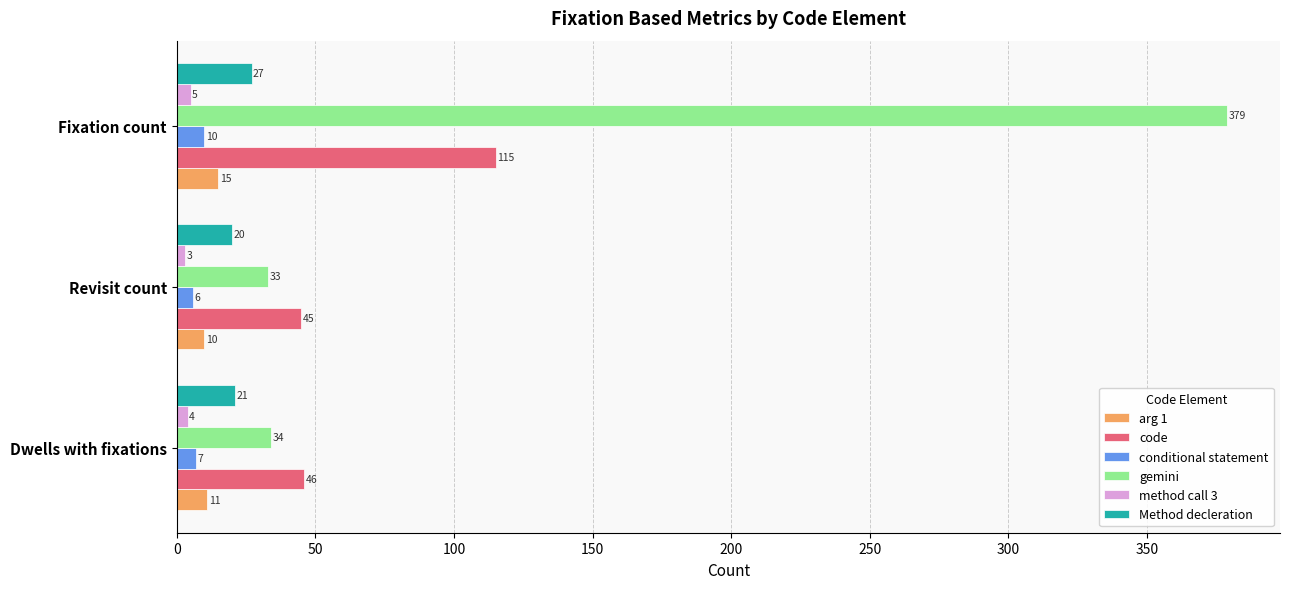

Is it true that gemini equals 33 at Revisit count?

True